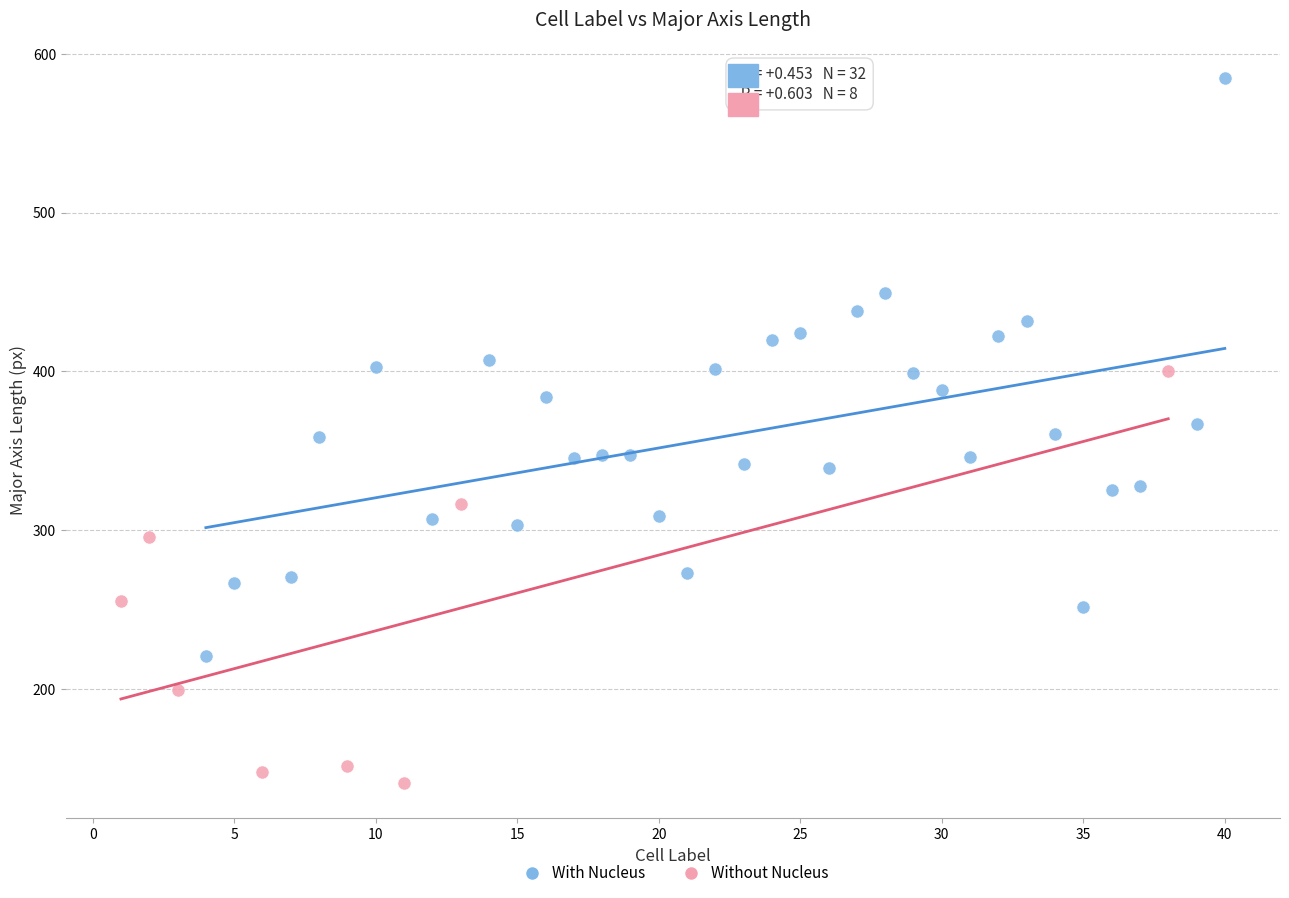

Which series contains the highest Y value?

With Nucleus